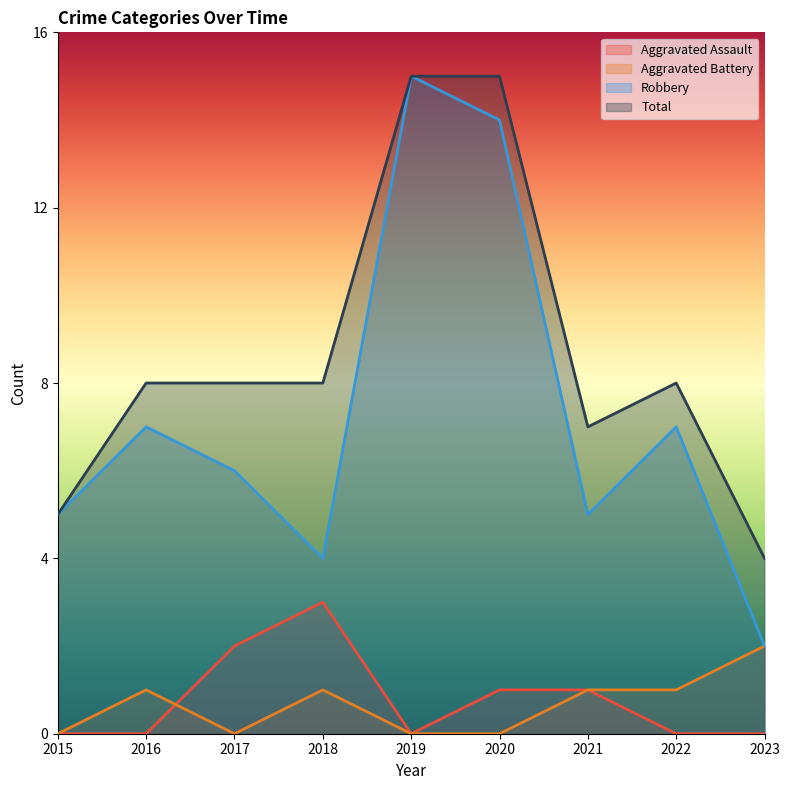

Reading right to left, what are all the values shown in this chart?

Aggravated Assault: 2023=0	2022=0	2021=1	2020=1	2019=0	2018=3	2017=2	2016=0	2015=0
Aggravated Battery: 2023=2	2022=1	2021=1	2020=0	2019=0	2018=1	2017=0	2016=1	2015=0
Robbery: 2023=2	2022=7	2021=5	2020=14	2019=15	2018=4	2017=6	2016=7	2015=5
Total: 2023=4	2022=8	2021=7	2020=15	2019=15	2018=8	2017=8	2016=8	2015=5